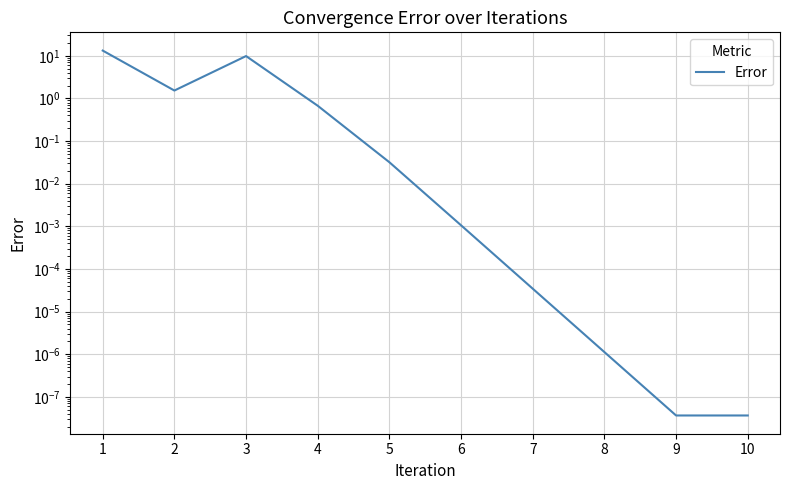

Does the chart have visible grid lines?

Yes